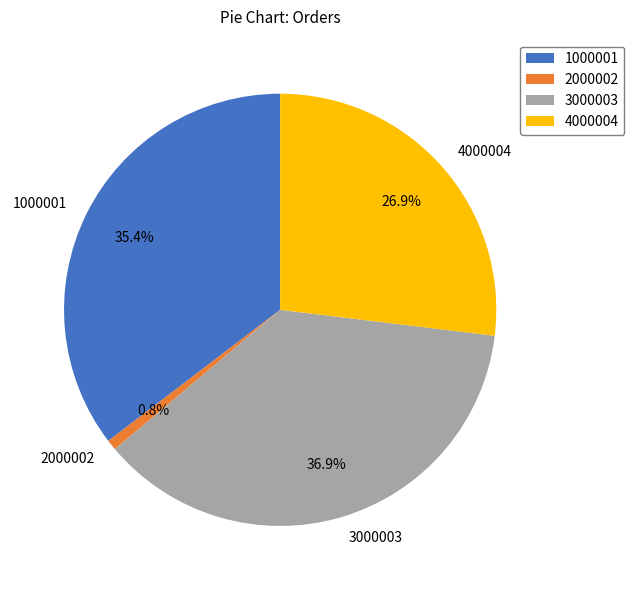

Rank the categories by value from lowest to highest.

2000002, 4000004, 1000001, 3000003